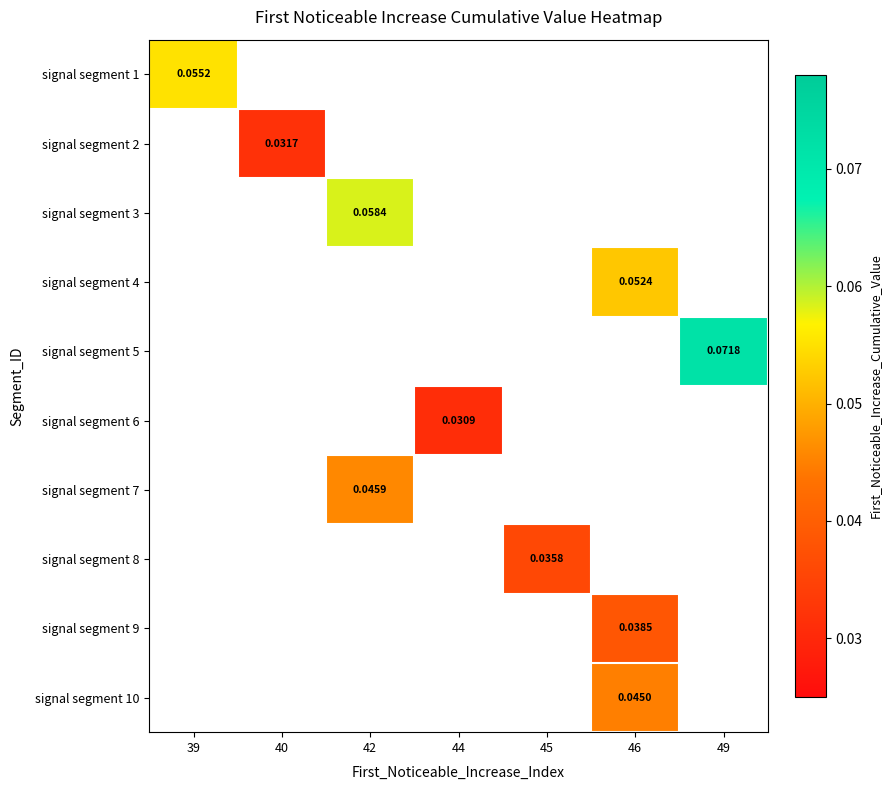

Read the signal segment 1 value at 39.

0.1